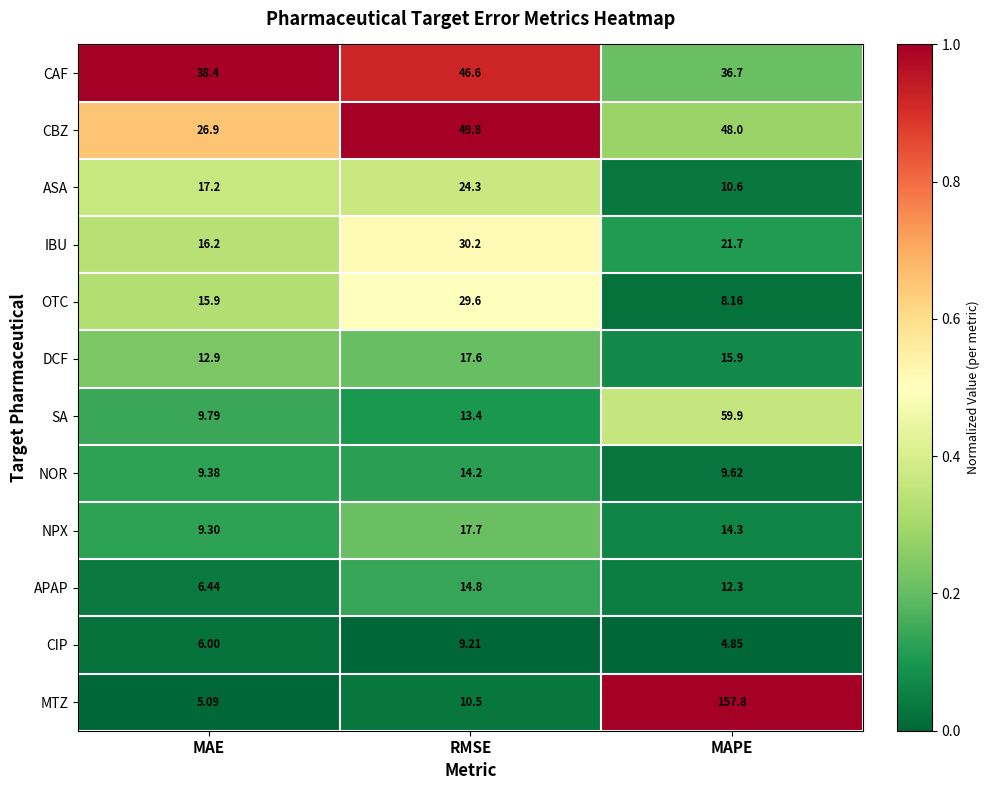

Which series has the largest total across all categories?

MTZ